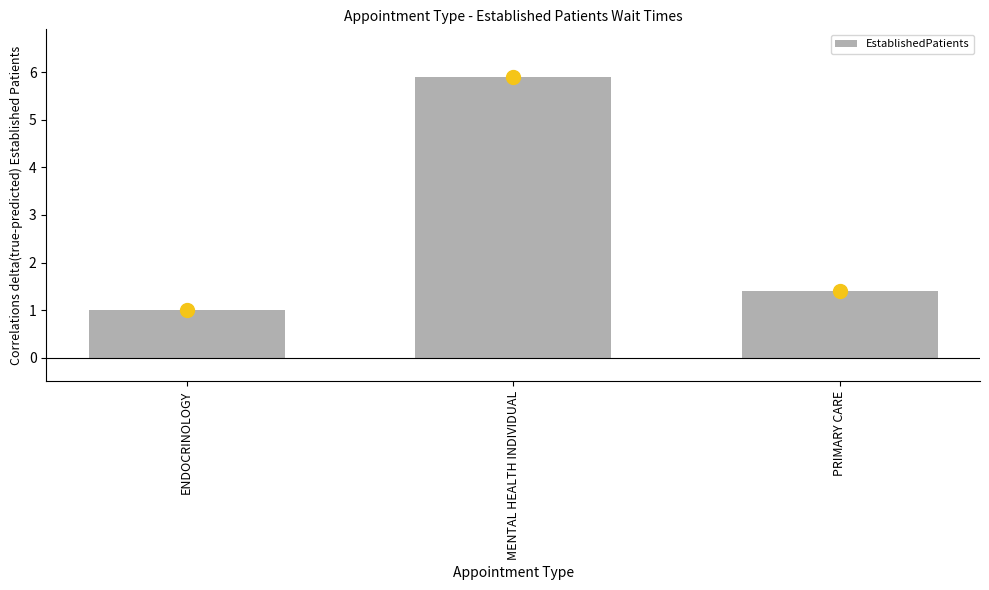

List the labels in order of value, largest first.

MENTAL HEALTH INDIVIDUAL, PRIMARY CARE, ENDOCRINOLOGY